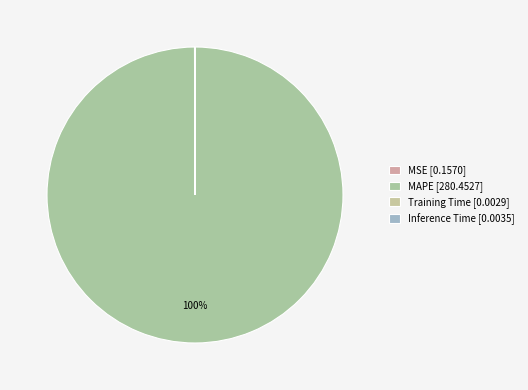

How many slices are in this pie chart?

4